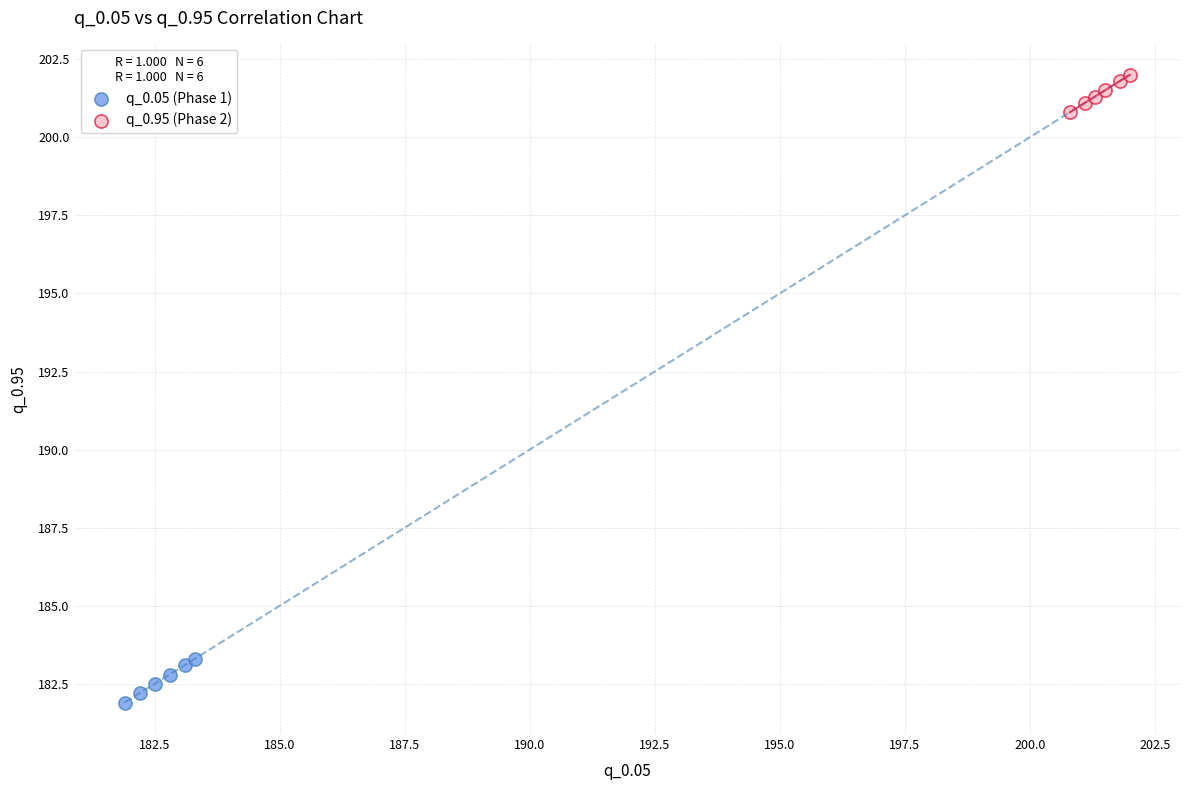

Which series reaches the maximum Y coordinate?

q_0.95 (Phase 2)